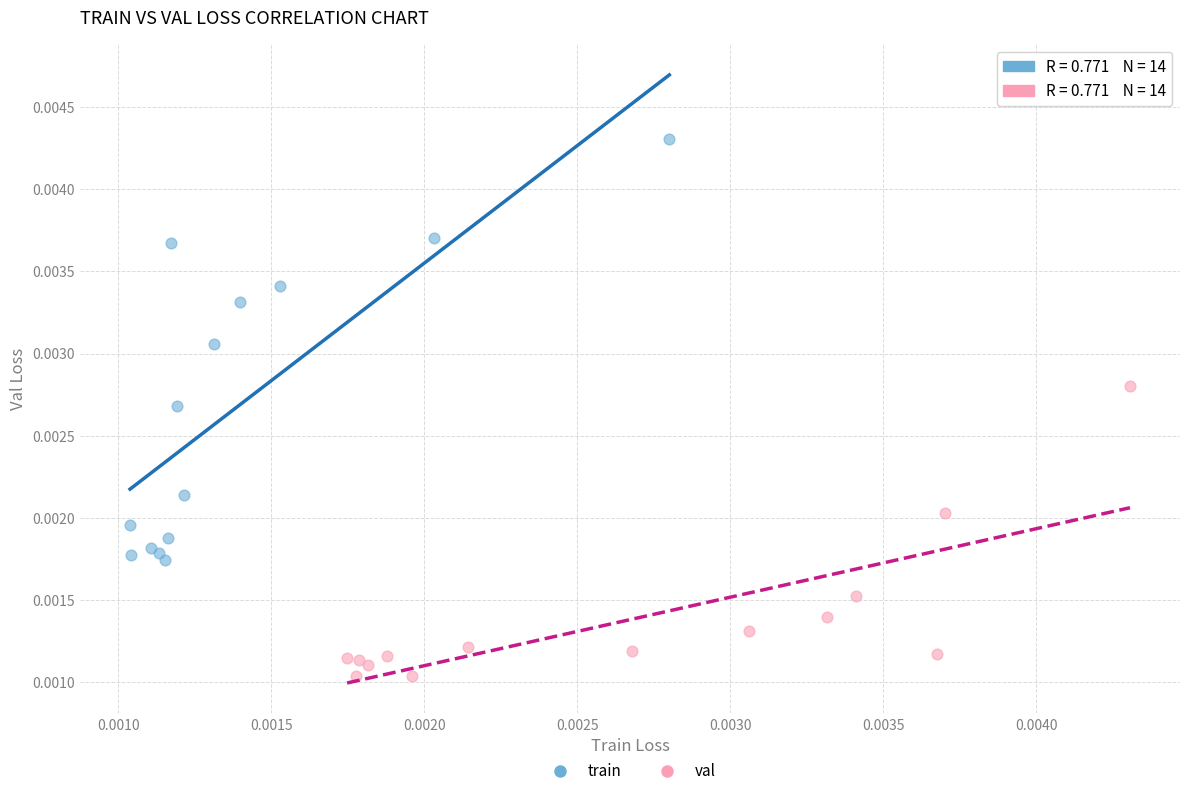

Which series contains the highest Y value?

train